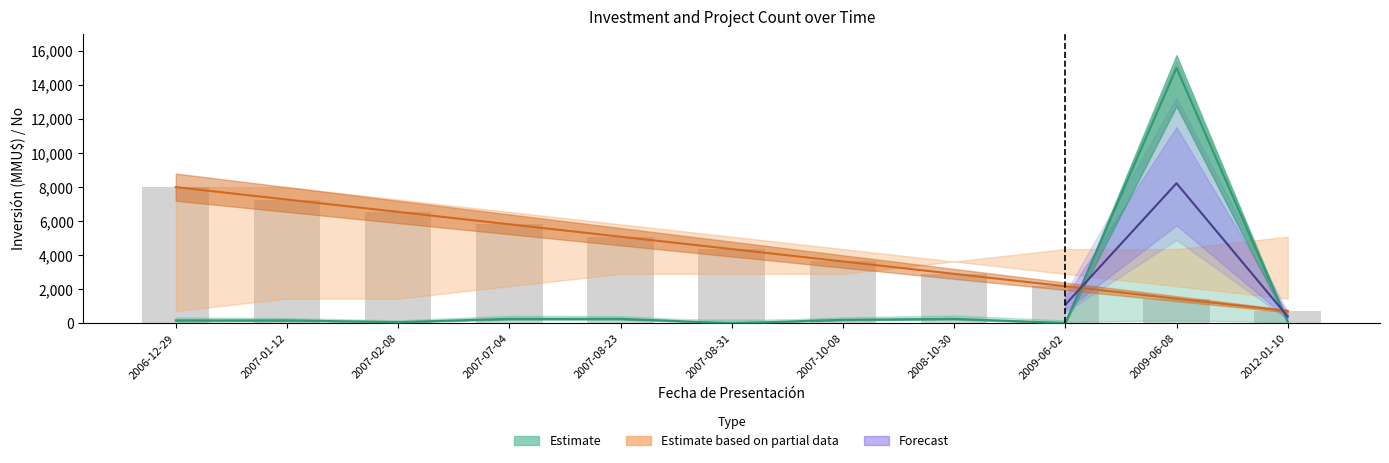

What is the ratio of the value at 2008-10-30 to the value at 2012-01-10?

4.0